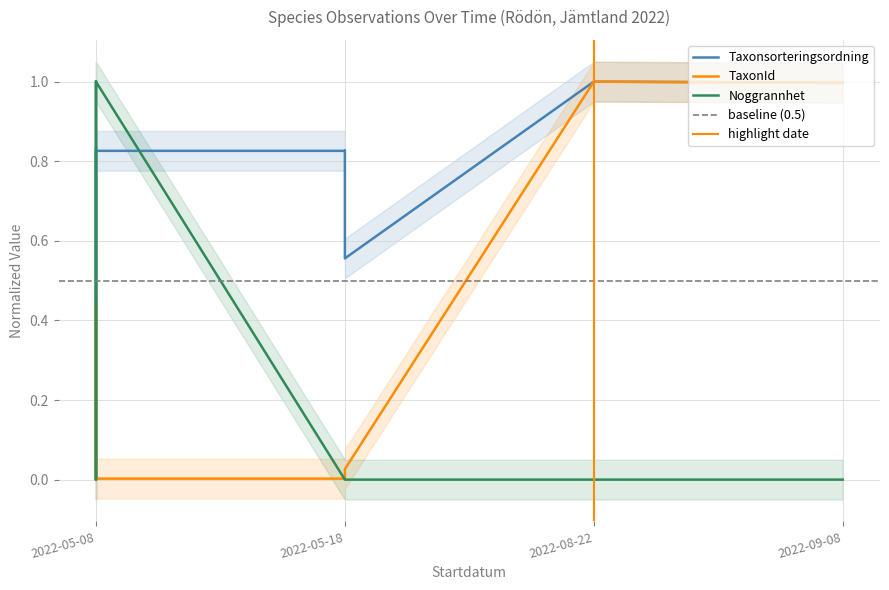

Which category has the lowest value in the TaxonId series?

2022-05-08